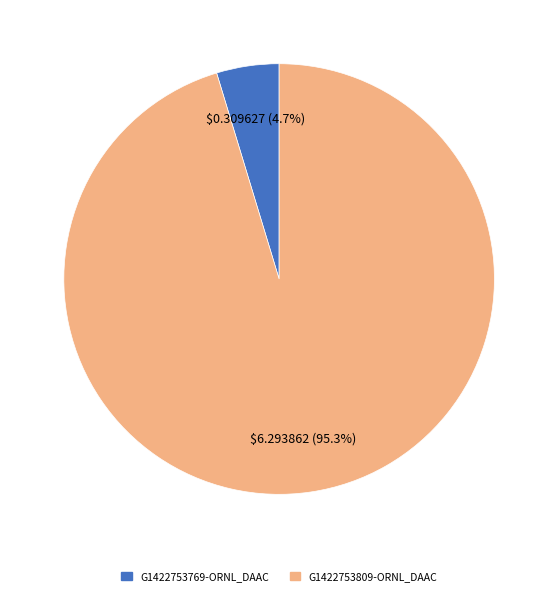

Count the number of slices in the pie.

2